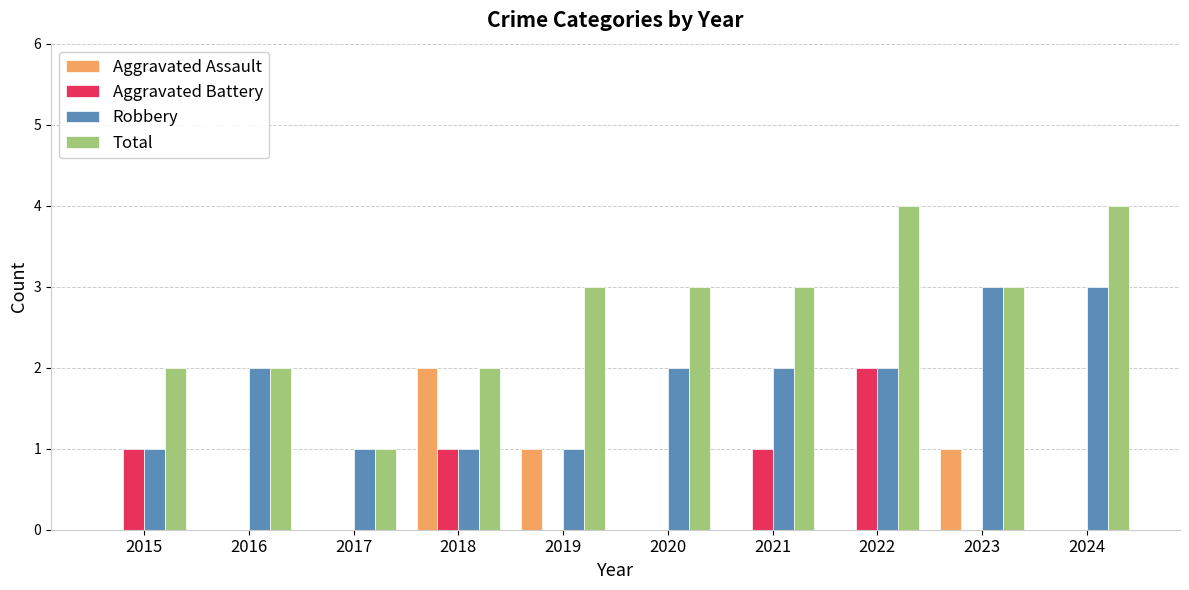

What is the maximum value for Aggravated Battery?

2